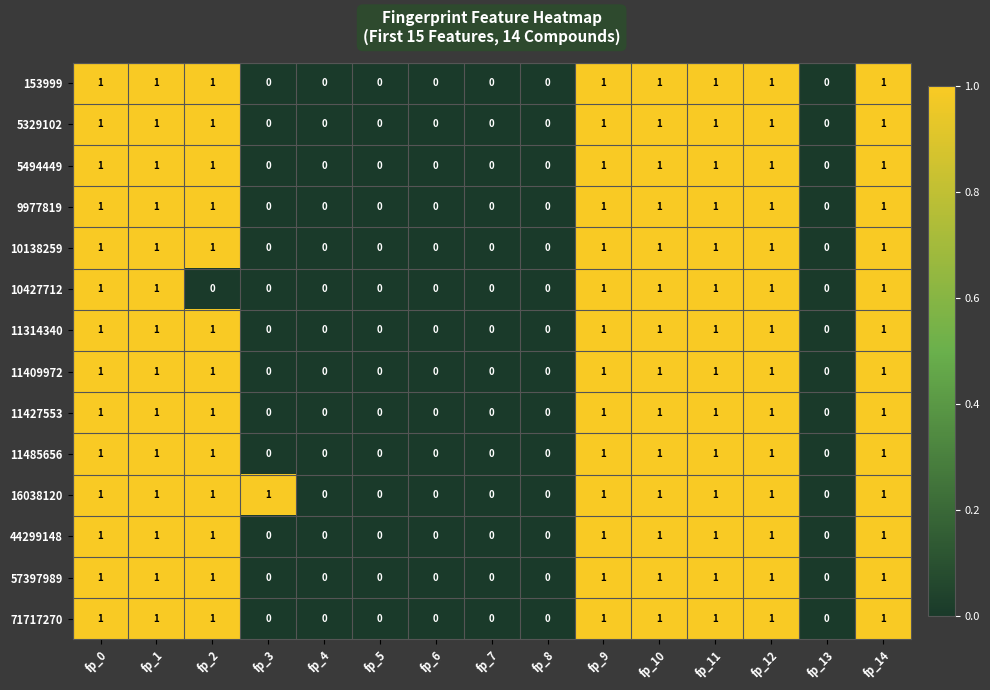

True or false: 11314340 has a value of 1 at fp_2.

True